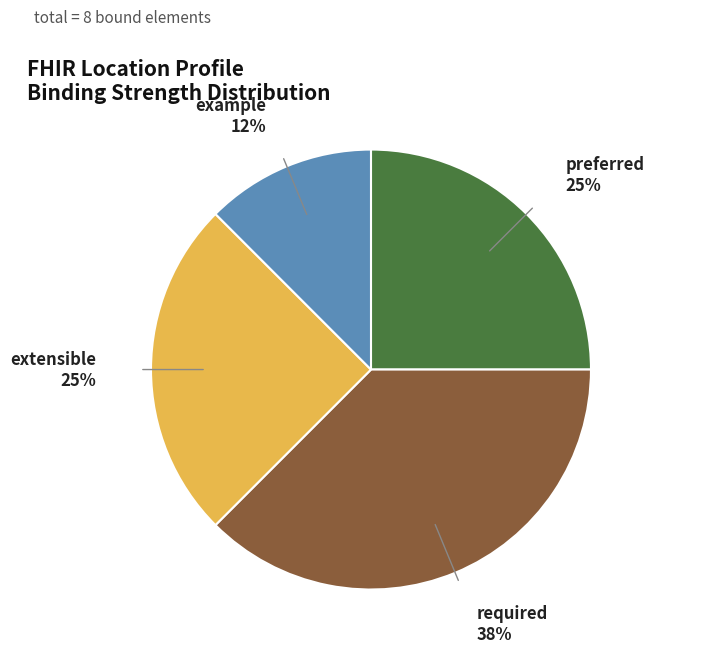

Does example represent more than half of the total?

No